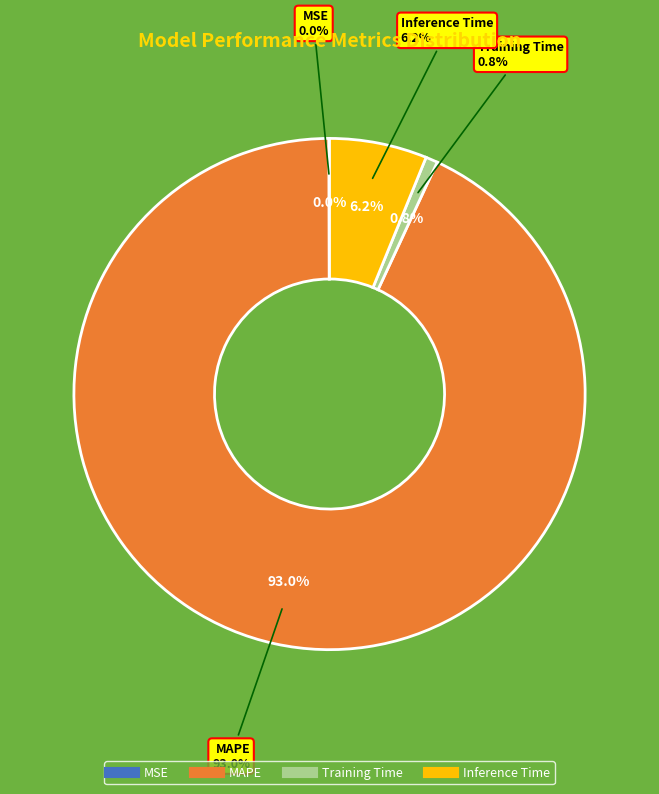

To the nearest percent, what is the combined percentage of Inference Time and MSE?

6%